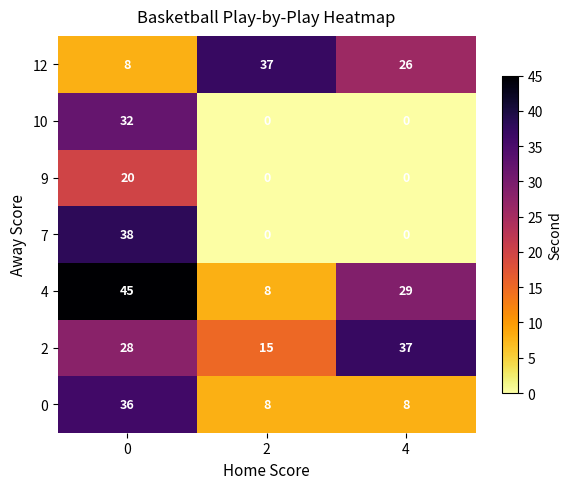

Reading left to right, what are all the values shown in this chart?

12: 8	37	26
10: 32	0	0
9: 20	0	0
7: 38	0	0
4: 45	8	29
2: 28	15	37
0: 36	8	8